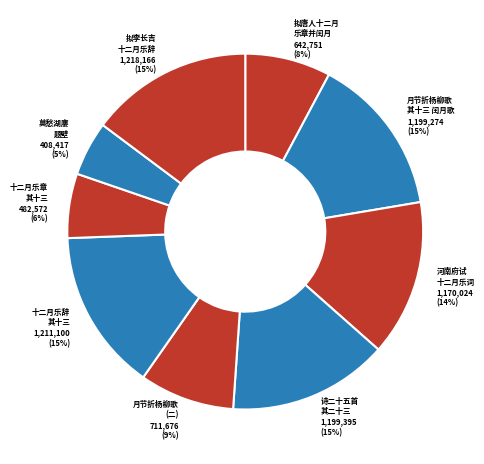

How many slices are in this pie chart?

9